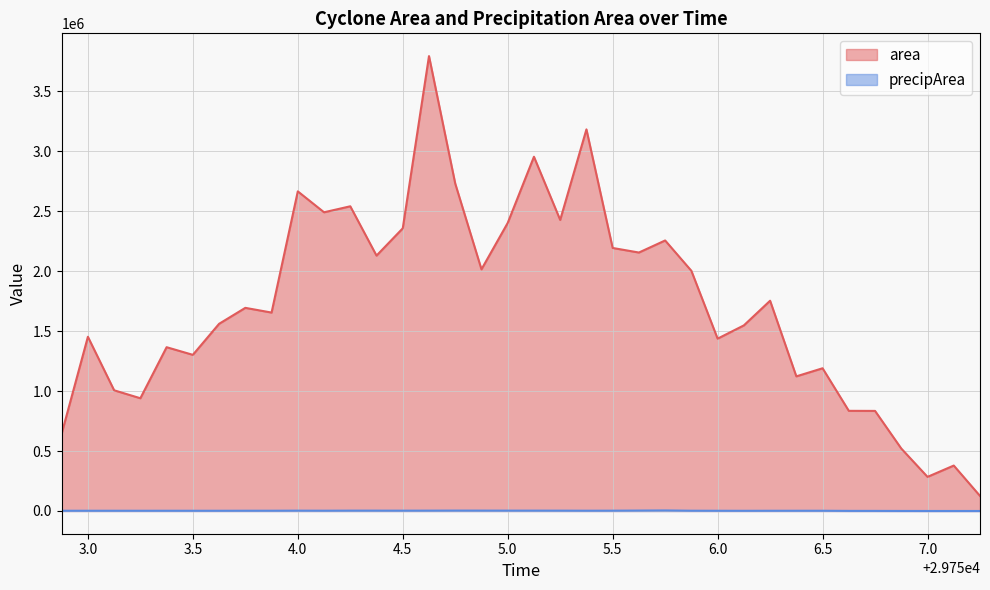

The precipArea series shows 2487 at 5.5. True or false?

True